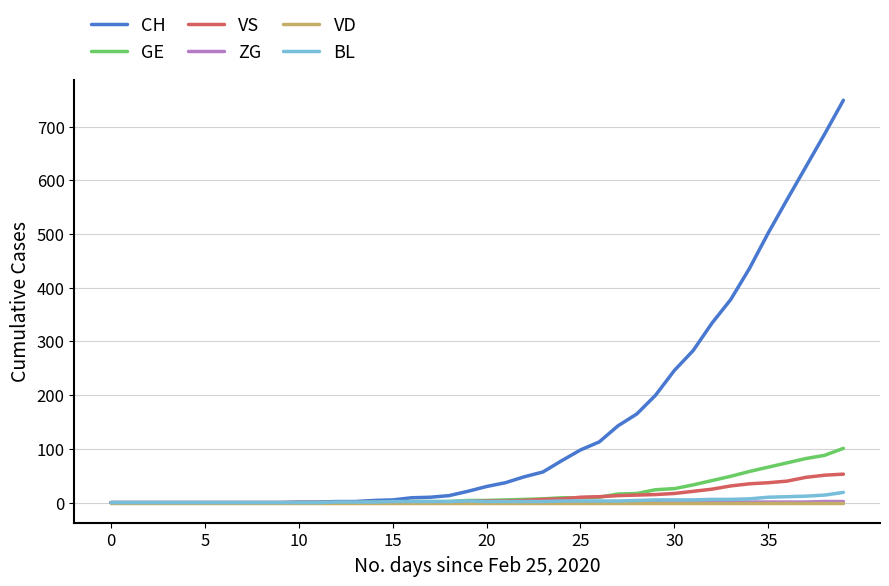

Which series has the largest total across all categories?

CH